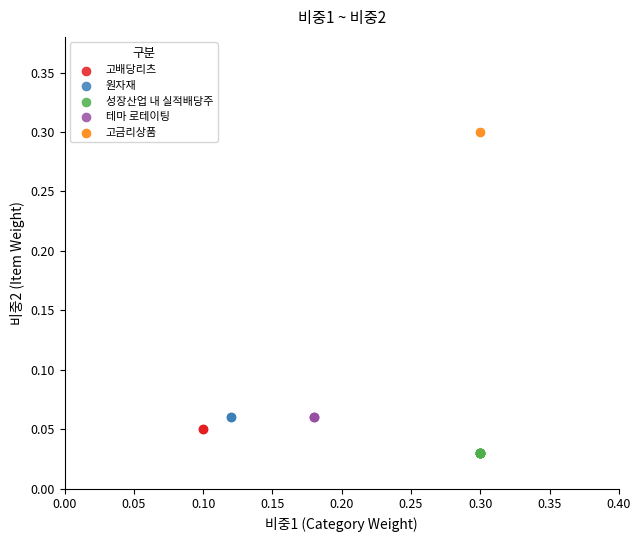

What are all the series names shown in the legend?

고배당리츠, 원자재, 성장산업 내 실적배당주, 테마 로테이팅, 고금리상품